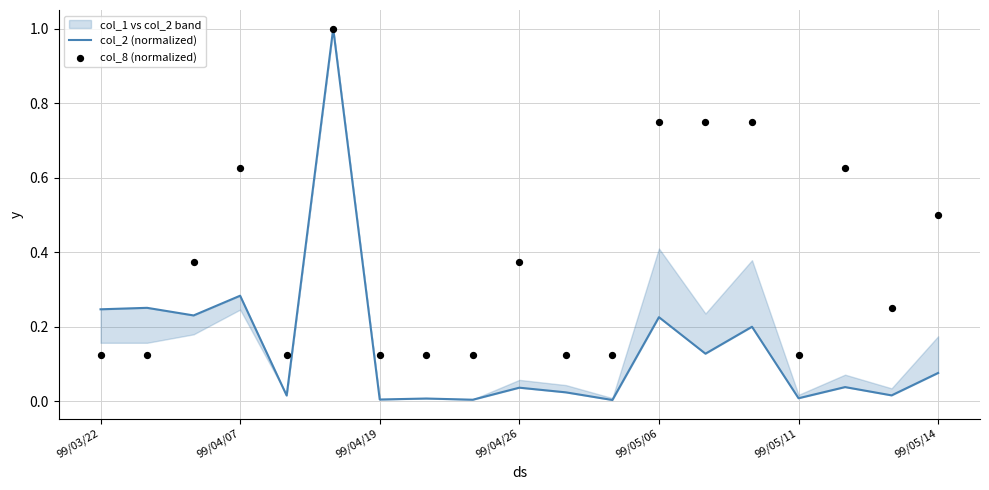

What is the total value across all series at 8?

0.1